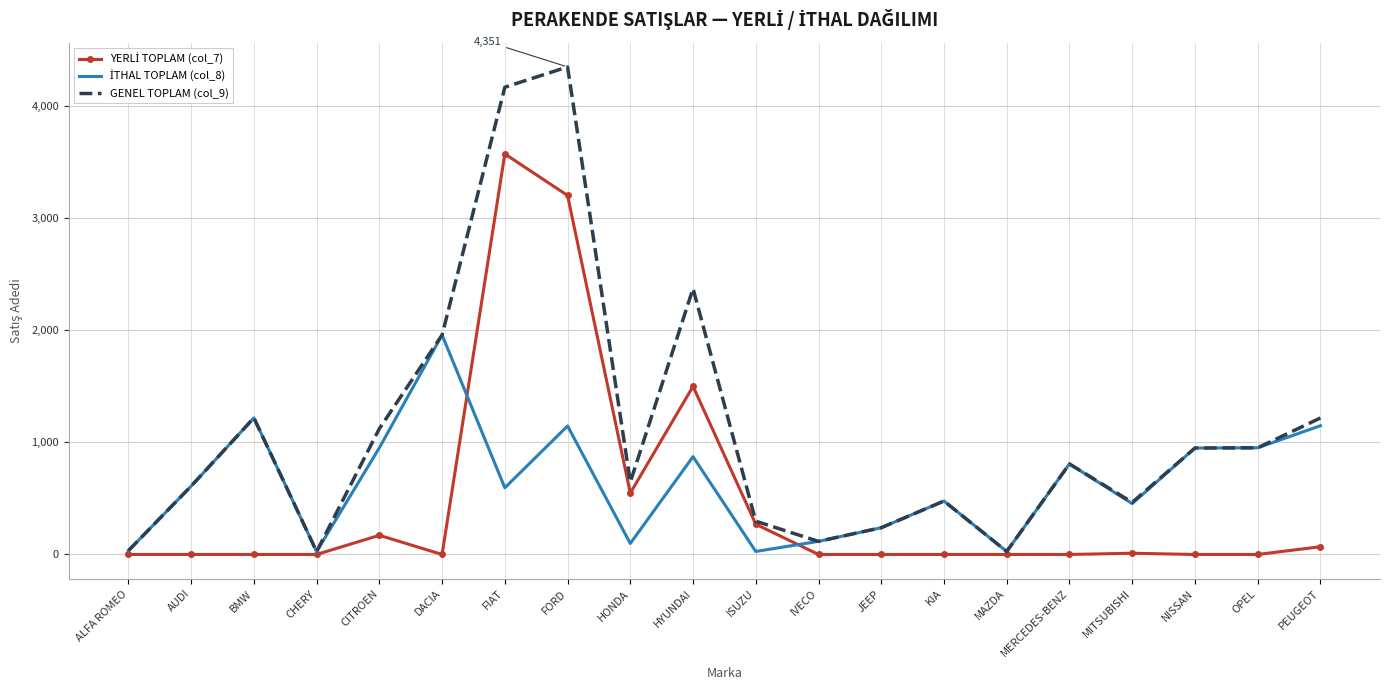

Which series has the widest spread of values?

GENEL TOPLAM (col_9)